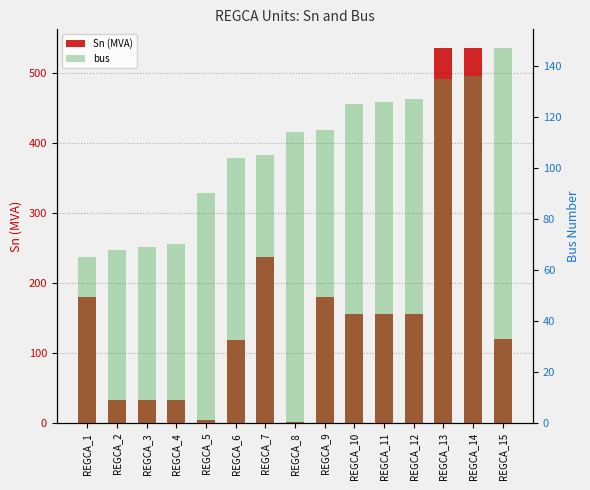

What is the difference between the bus values at REGCA_5 and REGCA_14?

46.0